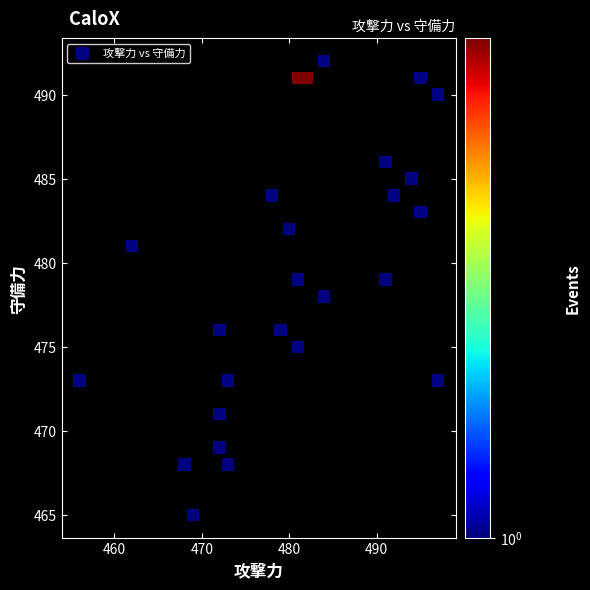

What is the range of Y values (max minus min)?

27